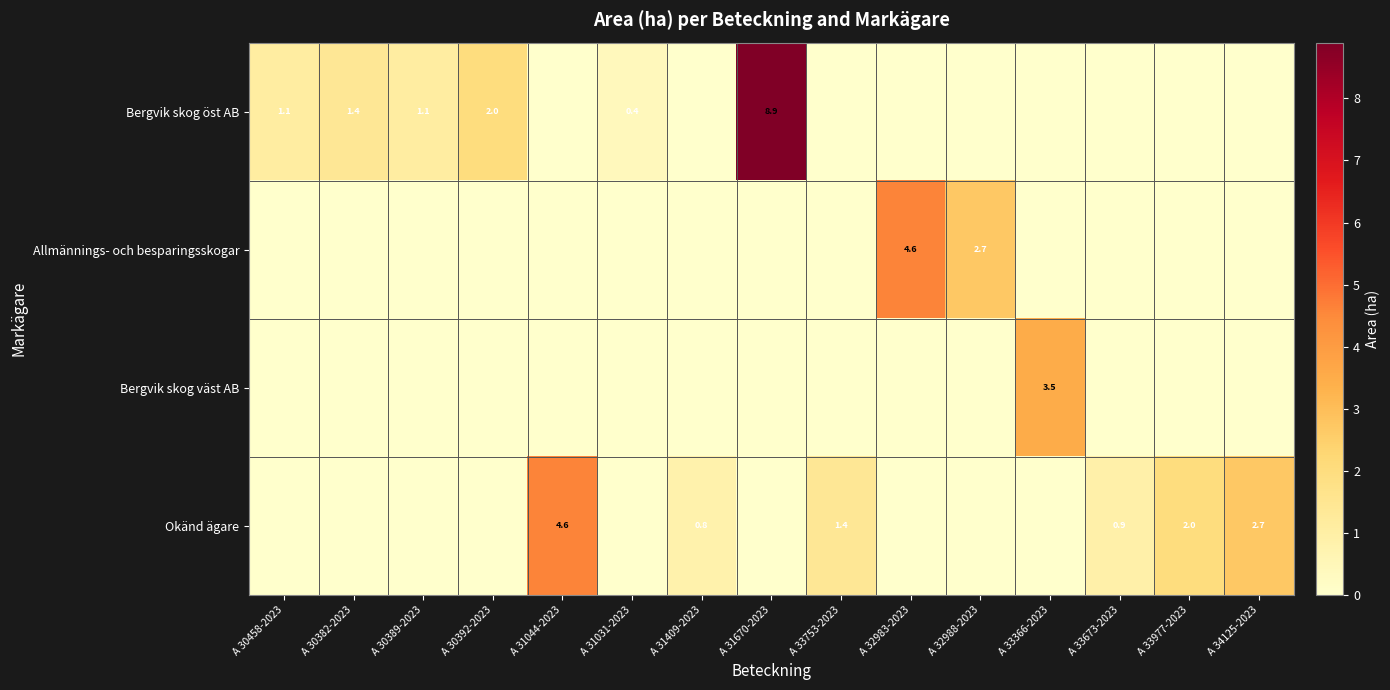

What is the difference between the highest and lowest values at A 33366-2023?

3.5